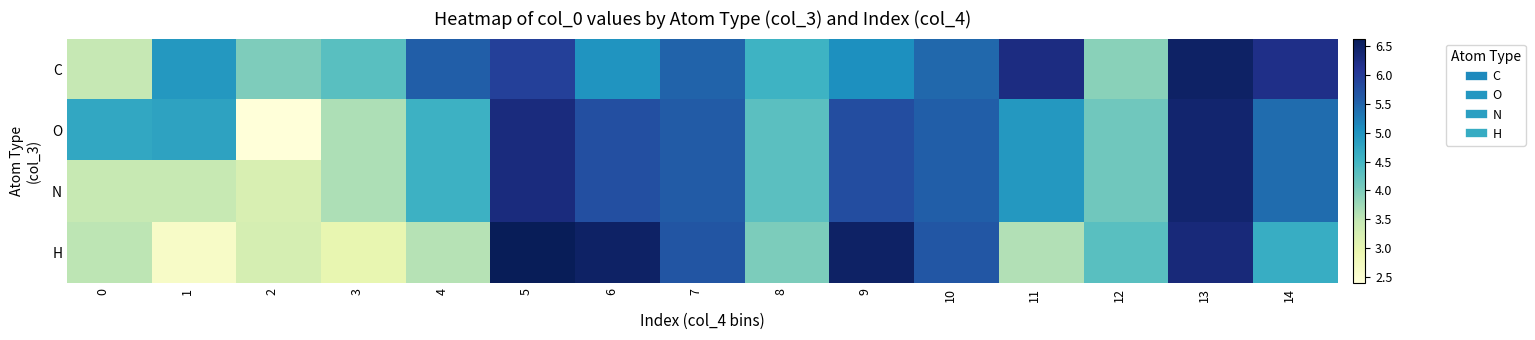

Which has a higher value, 10 or 1?

10